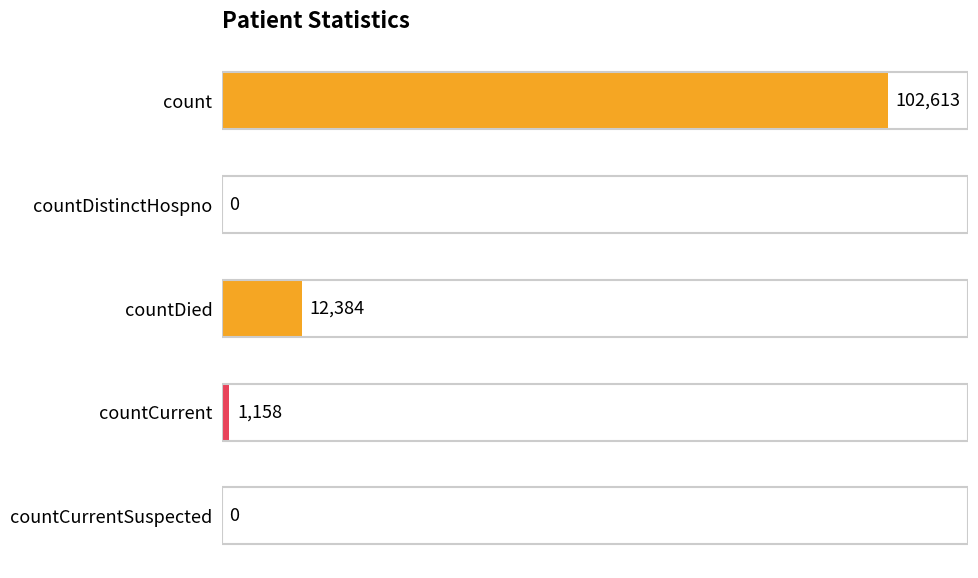

How many values are above zero?

3